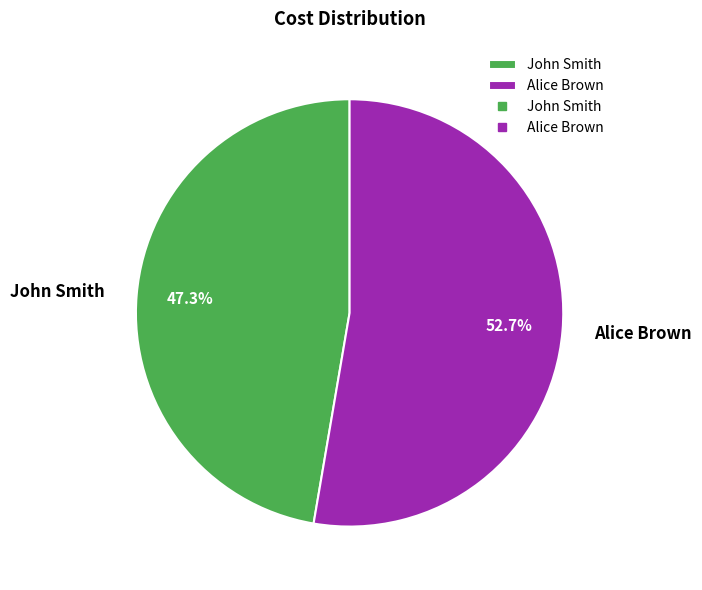

Count the number of slices in the pie.

2